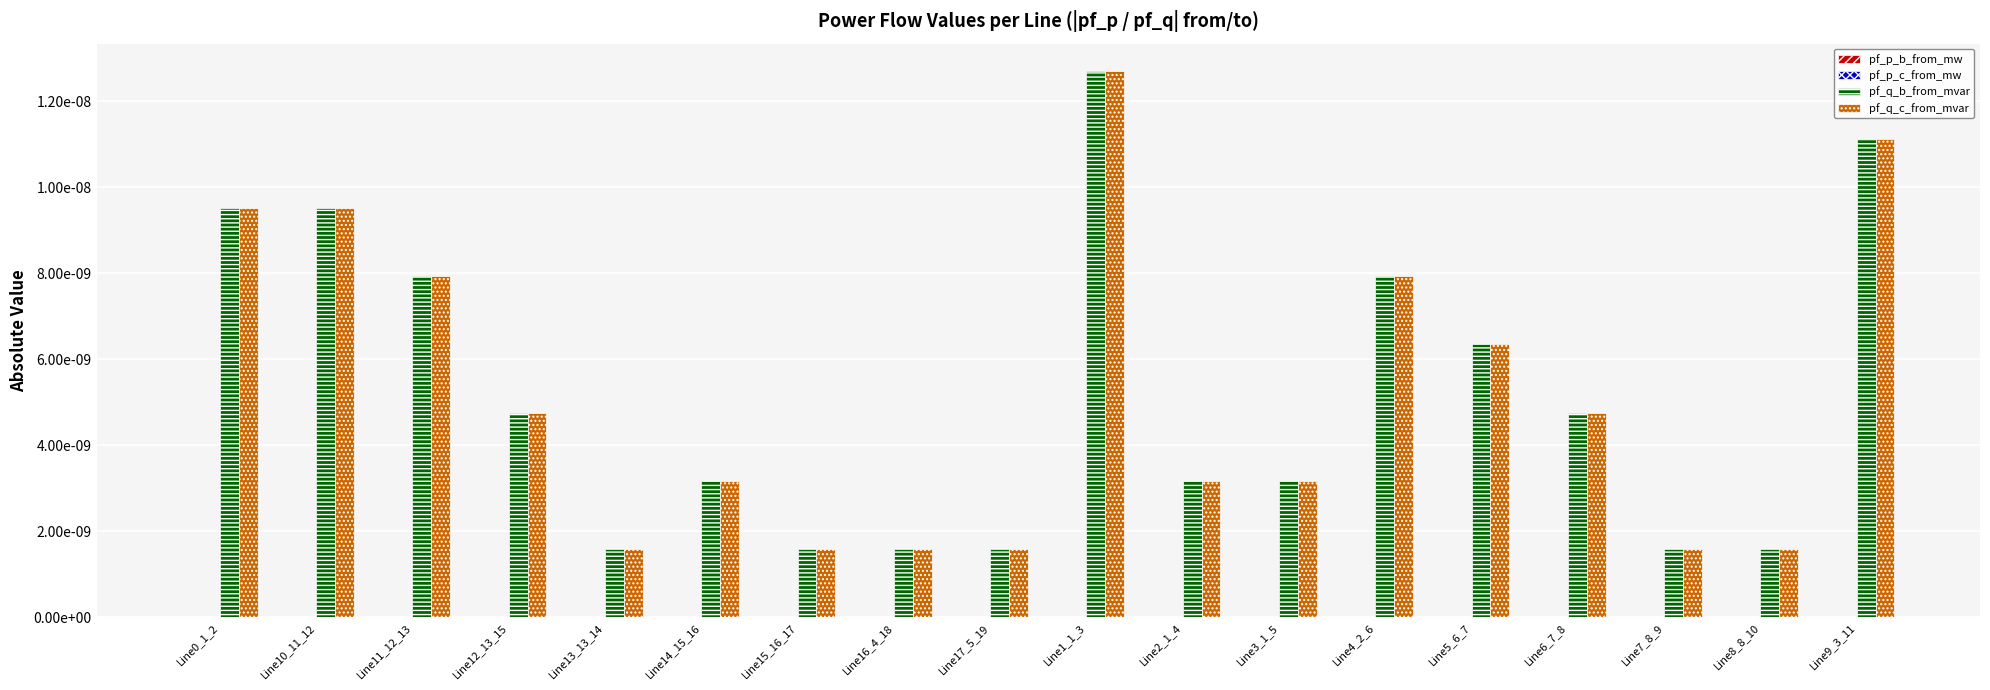

List the labels in order of pf_q_b_from_mvar value, largest first.

Line1_1_3, Line9_3_11, Line0_1_2, Line10_11_12, Line4_2_6, Line11_12_13, Line5_6_7, Line12_13_15, Line6_7_8, Line2_1_4, Line3_1_5, Line14_15_16, Line16_4_18, Line17_5_19, Line8_8_10, Line7_8_9, Line15_16_17, Line13_13_14